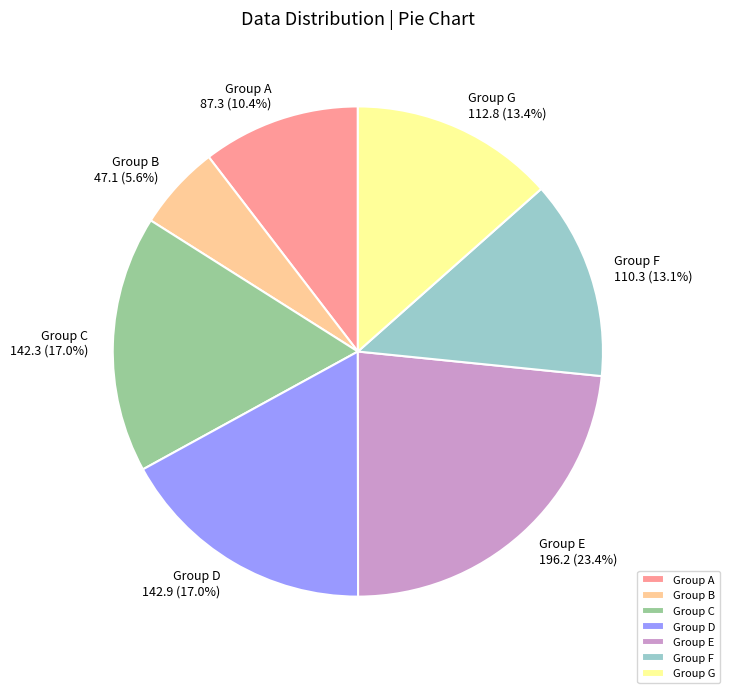

Is there any slice that represents more than half of the pie?

No